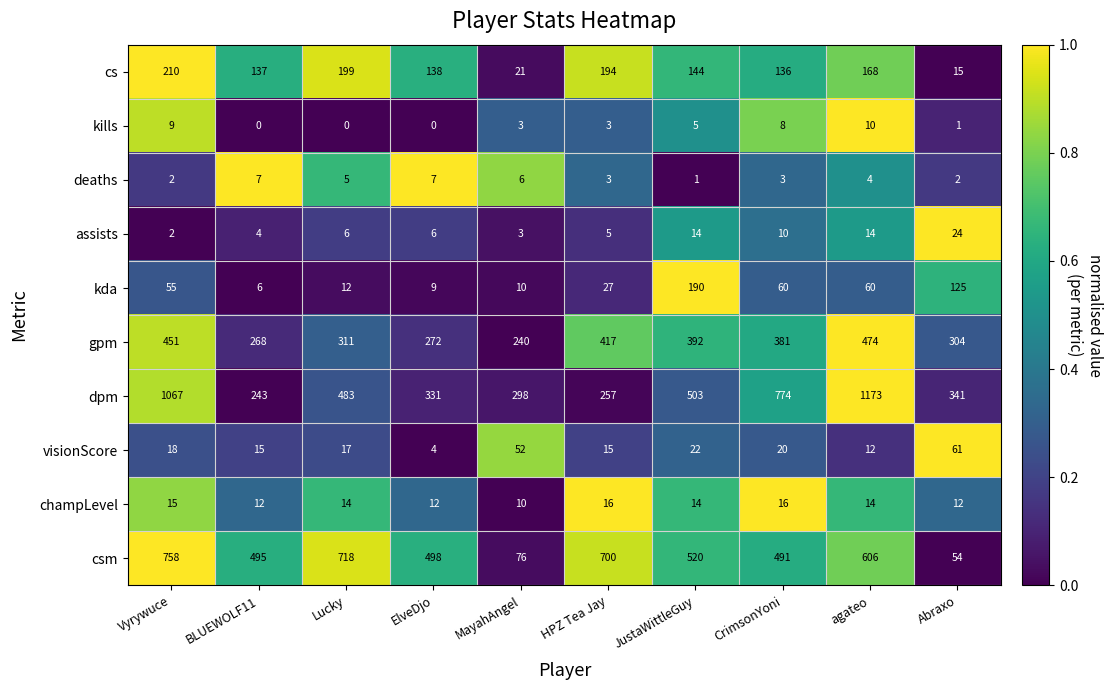

How many distinct data groups are displayed?

10